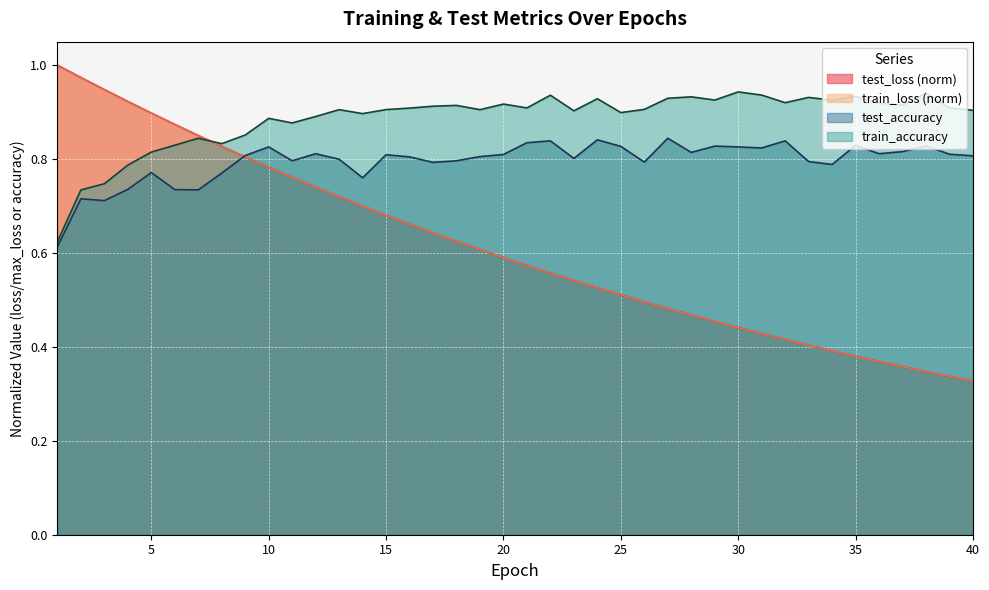

Is it true that train_loss equals 0.4 at 37?

True